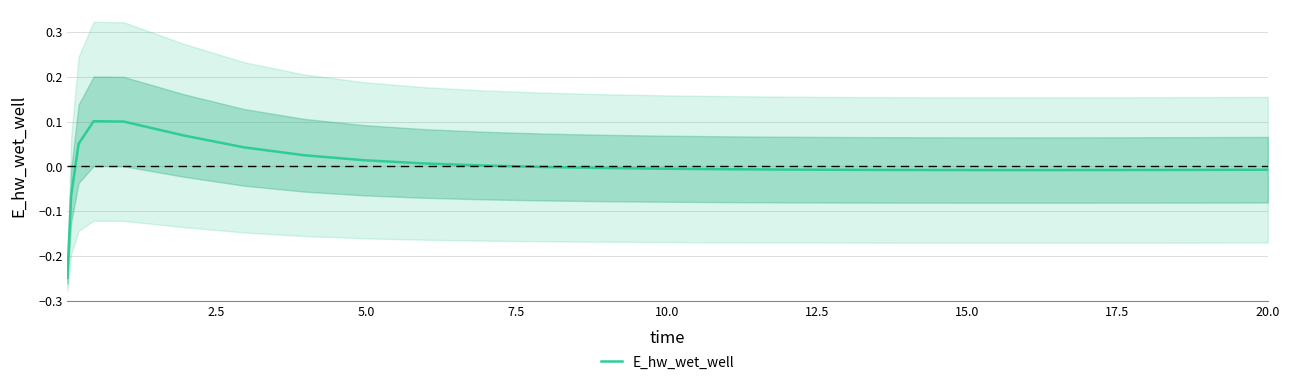

What is the greatest value displayed?

0.1